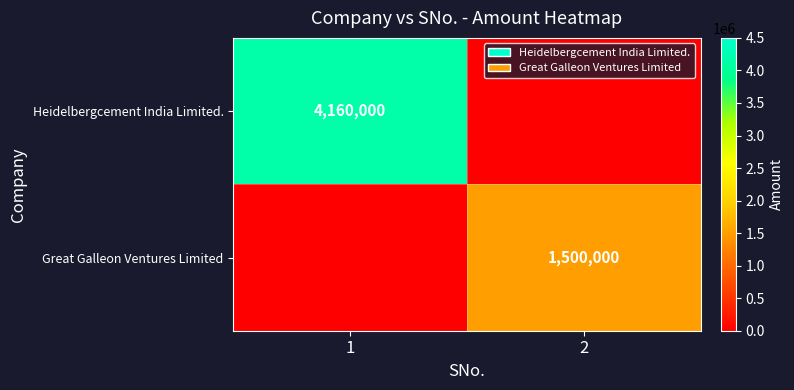

The value of Heidelbergcement India Limited. at 1 is 2154122. True or false?

False